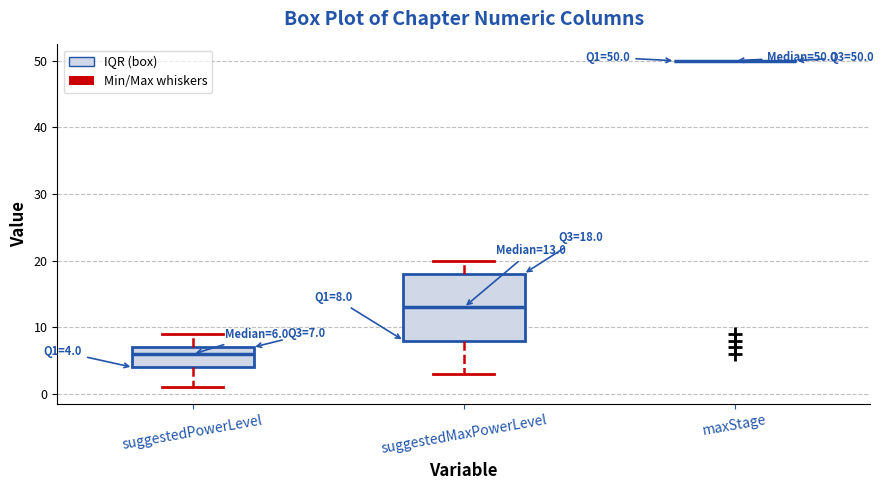

Which box is the tallest, from its lower edge to its upper edge?

suggestedMaxPowerLevel